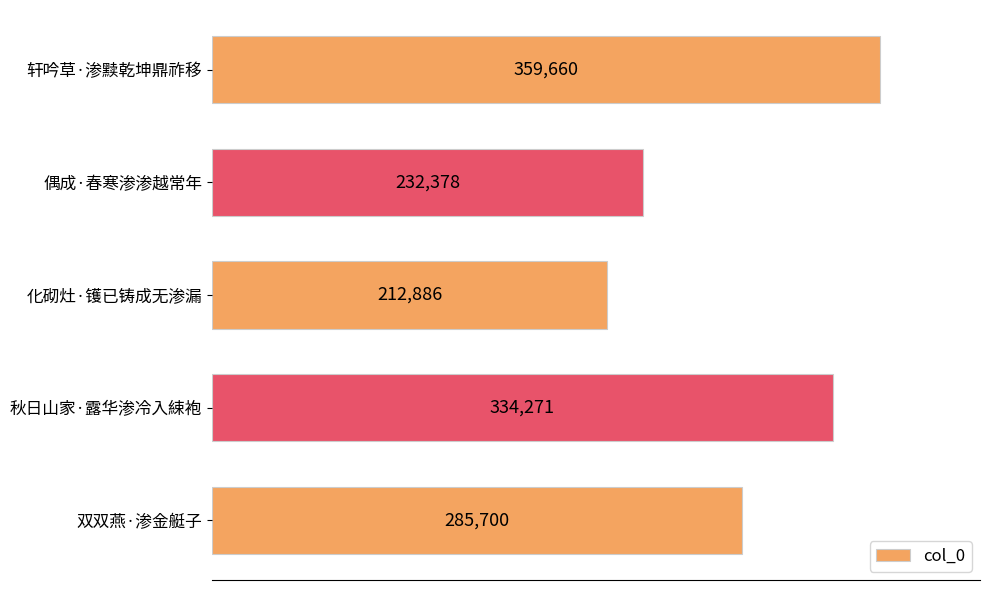

What is the smallest value displayed?

212886